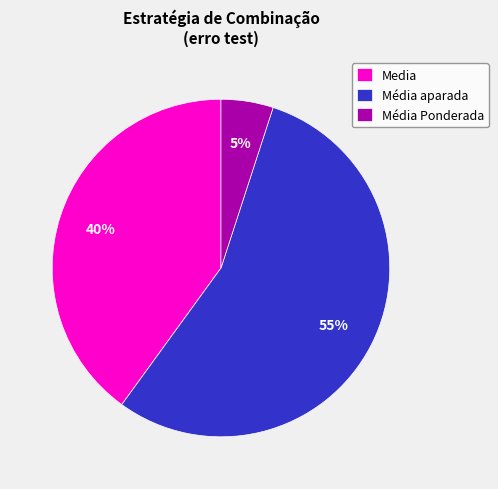

Is the sum of Media and Média aparada greater than half?

Yes